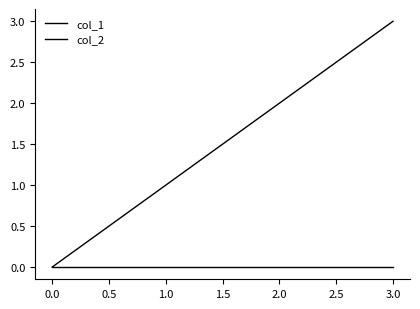

Is this an area chart (filled region under the line)?

No